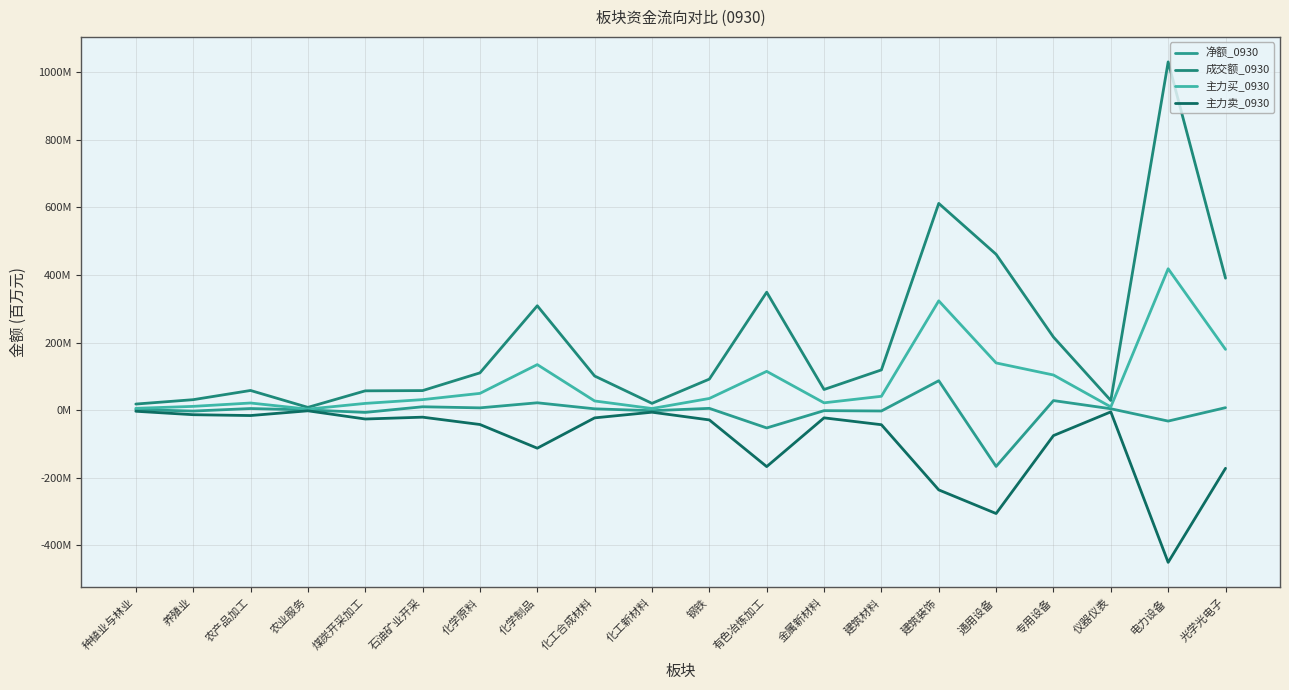

Reading right to left, transcribe all the data shown in this chart.

净额_0930: 光学光电子=6.9	电力设备=-32.8	仪器仪表=3.7	专用设备=28.0	通用设备=-167.1	建筑装饰=86.8	建筑材料=-2.9	金属新材料=-1.9	有色冶炼加工=-53.1	钢铁=4.9	化工新材料=-2.0	化工合成材料=3.5	化学制品=21.4	化学原料=6.4	石油矿业开采=9.6	煤炭开采加工=-7.1	农业服务=0.2	农产品加工=4.4	养殖业=-3.1	种植业与林业=1.3
成交额_0930: 光学光电子=390.5	电力设备=1031.3	仪器仪表=28.2	专用设备=216.1	通用设备=461.3	建筑装饰=612.1	建筑材料=118.8	金属新材料=60.8	有色冶炼加工=349.1	钢铁=91.6	化工新材料=19.7	化工合成材料=100.7	化学制品=308.9	化学原料=110.1	石油矿业开采=57.5	煤炭开采加工=56.8	农业服务=7.8	农产品加工=57.9	养殖业=30.6	种植业与林业=17.7
主力买_0930: 光学光电子=179.7	电力设备=418.5	仪器仪表=9.2	专用设备=103.7	通用设备=139.5	建筑装饰=323.5	建筑材料=40.7	金属新材料=21.3	有色冶炼加工=114.5	钢铁=34.2	化工新材料=4.4	化工合成材料=26.8	化学制品=134.5	化学原料=49.3	石油矿业开采=30.8	煤炭开采加工=19.6	农业服务=2.6	农产品加工=20.8	养殖业=10.8	种植业与林业=5.0
主力卖_0930: 光学光电子=-172.7	电力设备=-451.3	仪器仪表=-5.5	专用设备=-75.8	通用设备=-306.6	建筑装饰=-236.7	建筑材料=-43.6	金属新材料=-23.2	有色冶炼加工=-167.6	钢铁=-29.3	化工新材料=-6.5	化工合成材料=-23.3	化学制品=-113.1	化学原料=-42.9	石油矿业开采=-21.2	煤炭开采加工=-26.6	农业服务=-2.4	农产品加工=-16.4	养殖业=-13.9	种植业与林业=-3.7